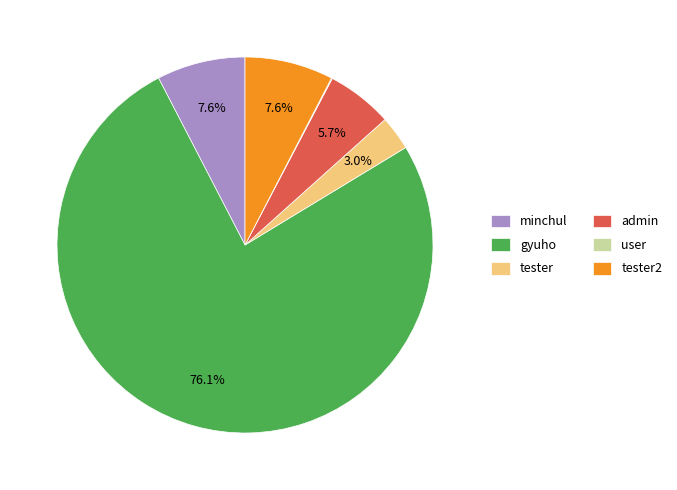

True or false: tester accounts for 3% of the total.

True